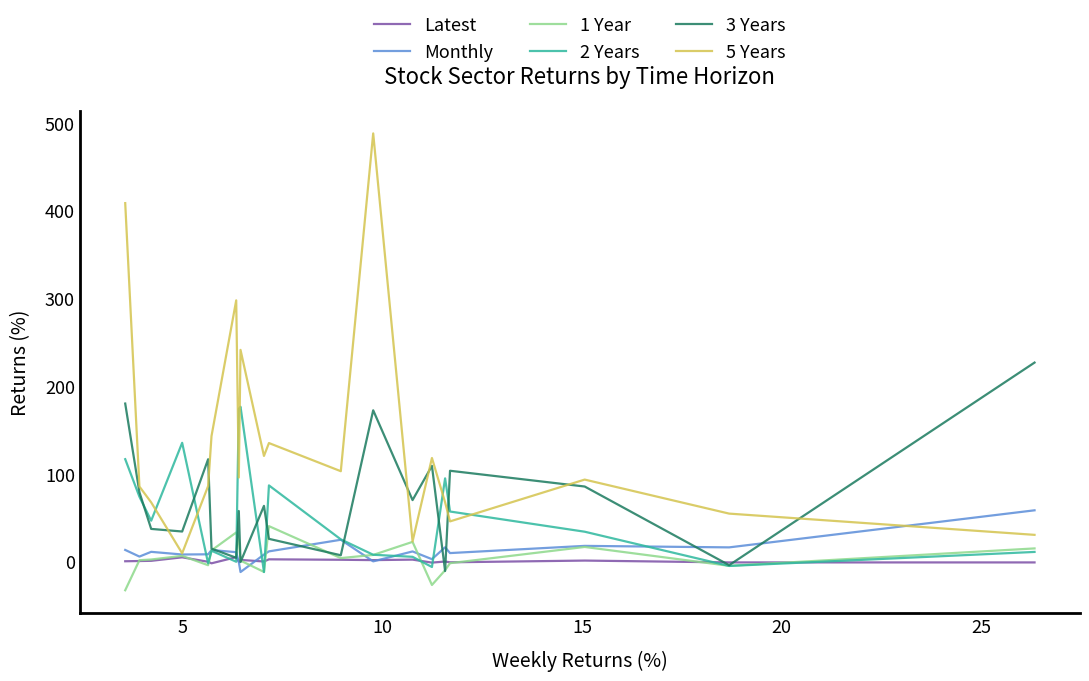

Which series has the largest total across all categories?

5 Years